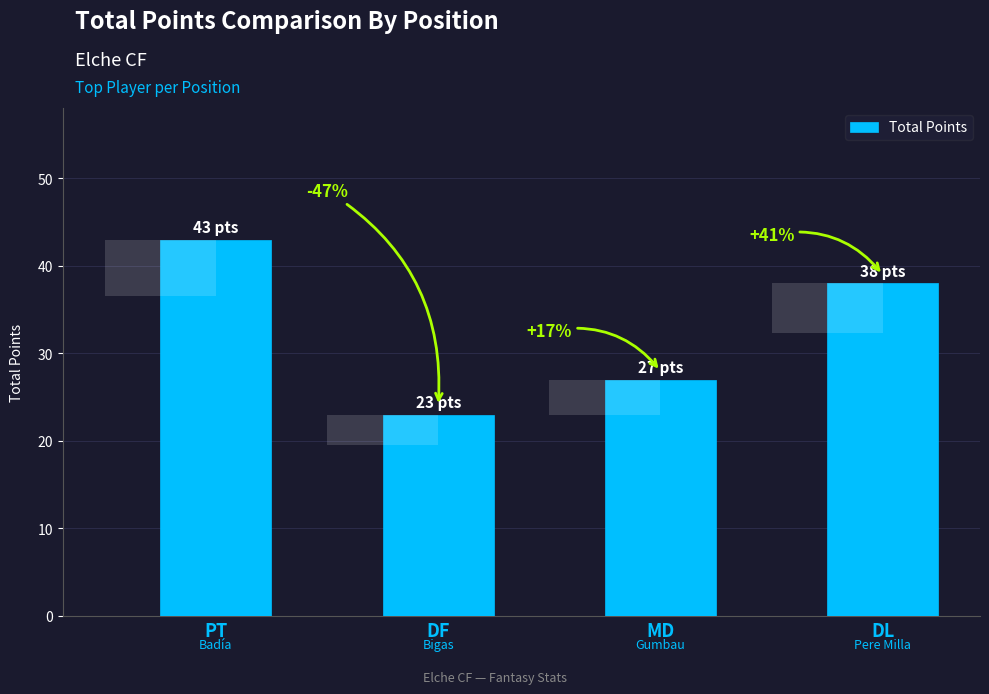

Which category has the lowest value across all series?

DF